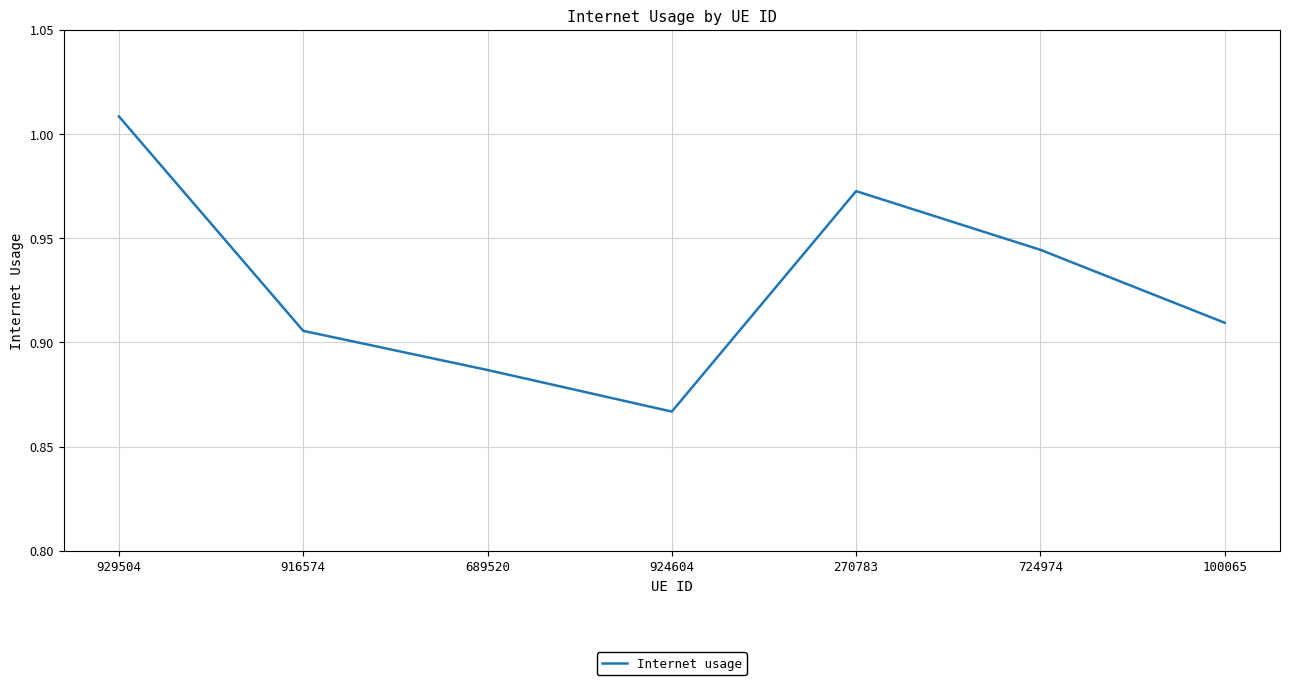

Where is the data nearest to the value 0?

924604